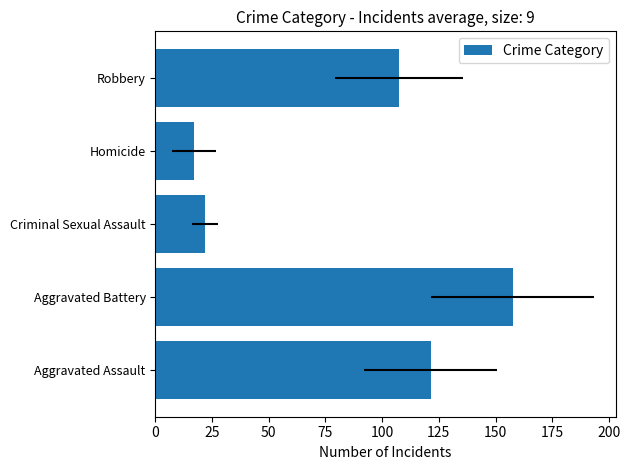

Does the chart contain any negative values?

No